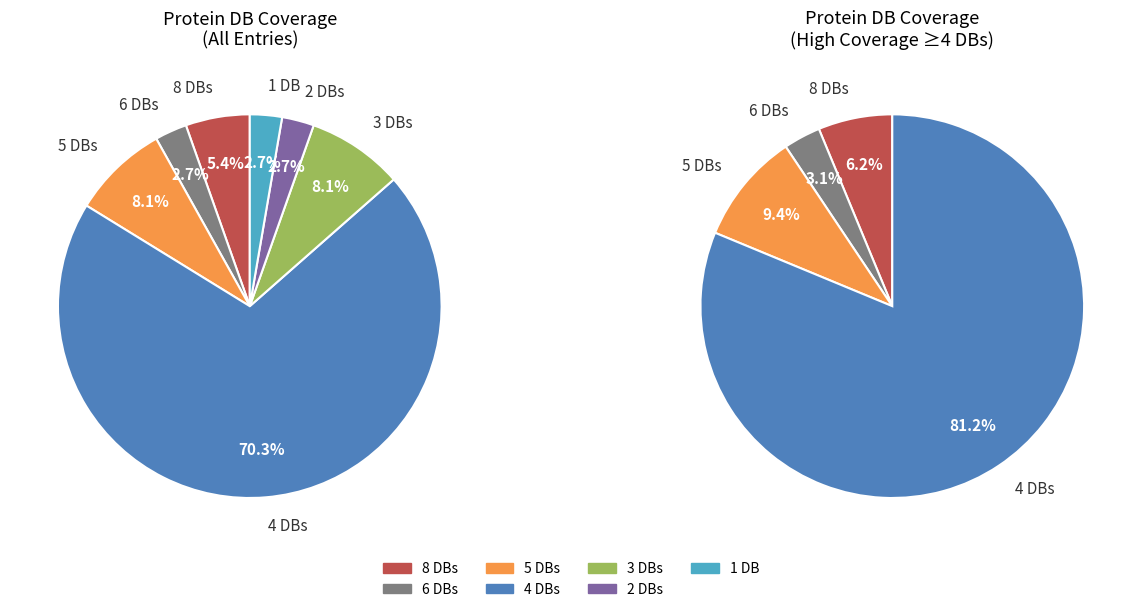

Approximately how many times larger is the value at Db_count_4 compared to Db_count_3?

8.7